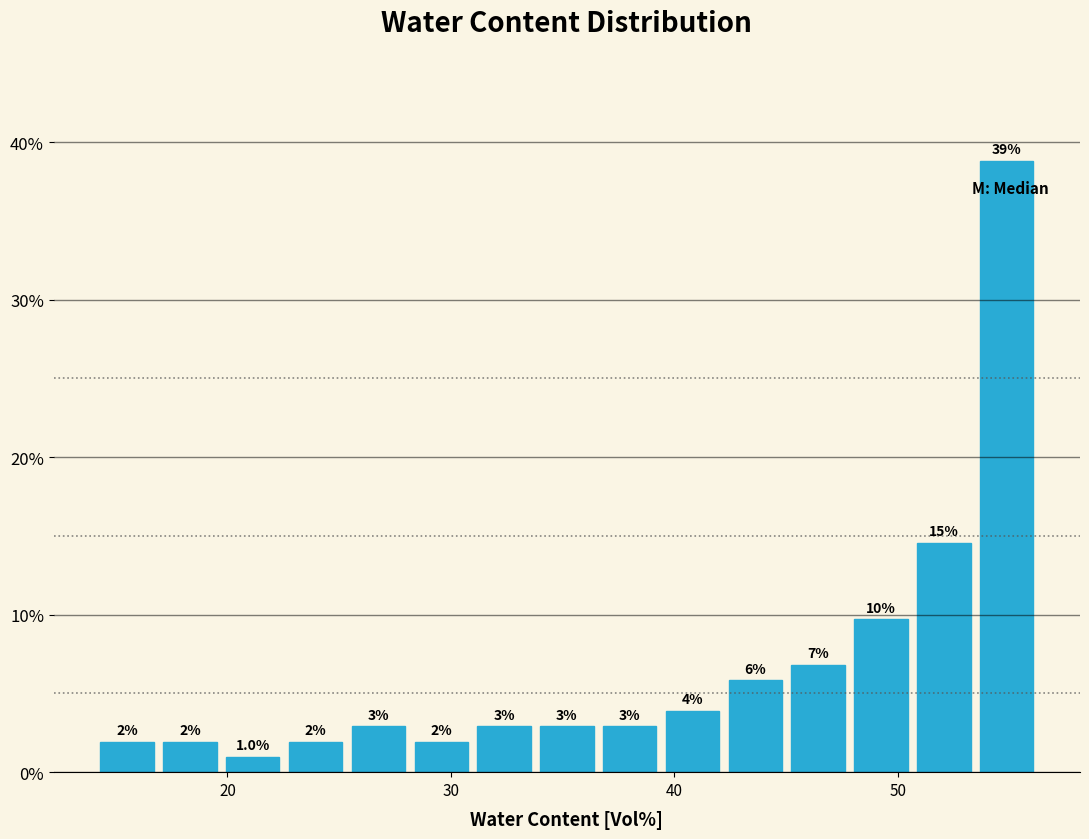

Around what value on the x-axis is the tallest bar? Give the approximate position of its centre, as read against the axis.

55